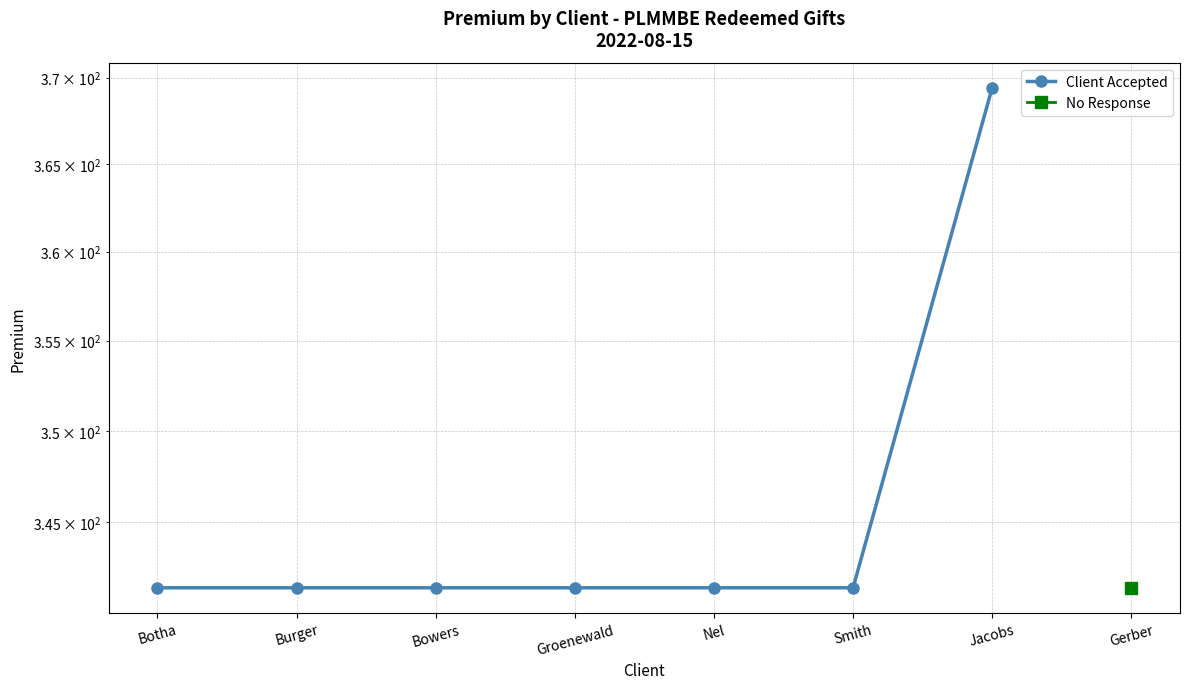

Where is the data nearest to the value 355?

Botha